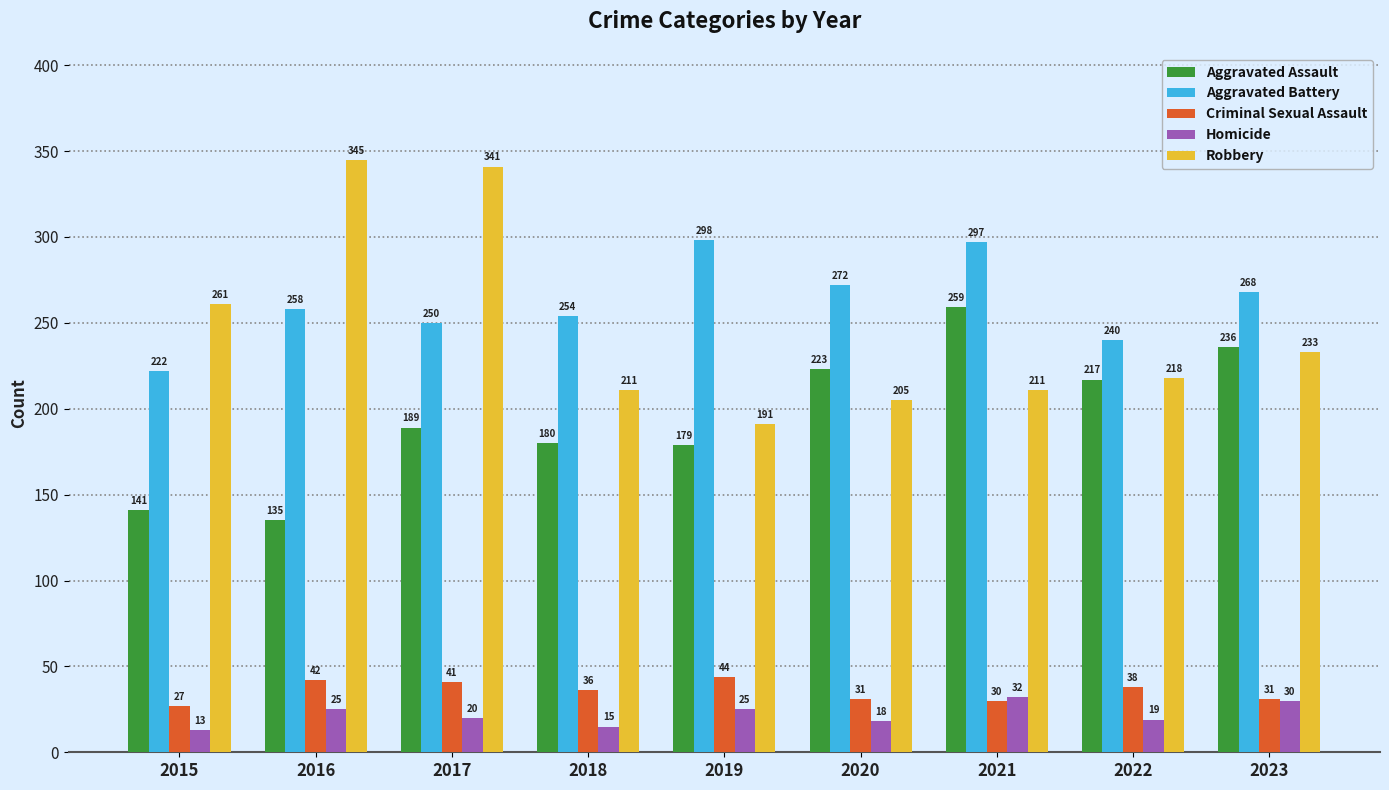

Reading left to right, transcribe all the data shown in this chart.

Aggravated Assault: 141	135	189	180	179	223	259	217	236
Aggravated Battery: 222	258	250	254	298	272	297	240	268
Criminal Sexual Assault: 27	42	41	36	44	31	30	38	31
Homicide: 13	25	20	15	25	18	32	19	30
Robbery: 261	345	341	211	191	205	211	218	233